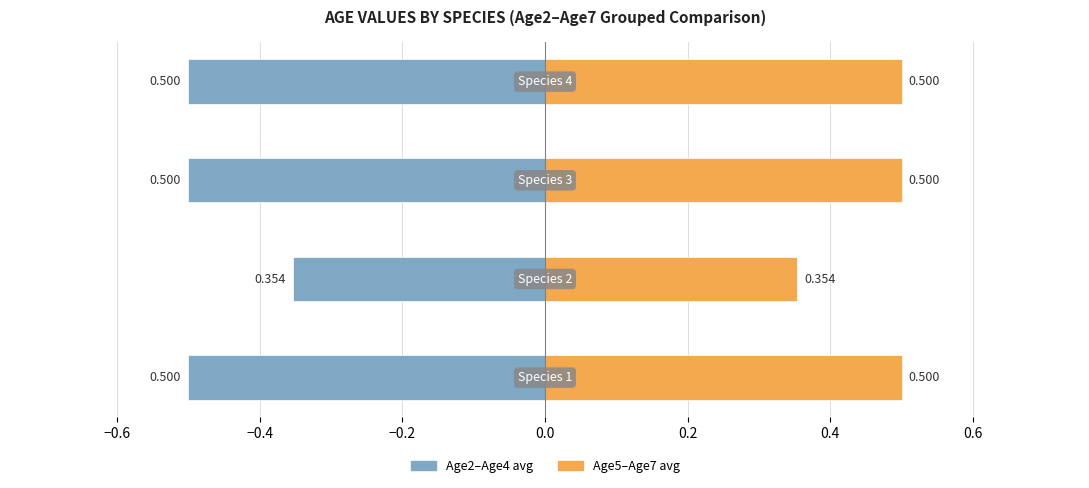

What is the difference between the maximum and minimum values in the Age2–Age4 avg series?

0.1